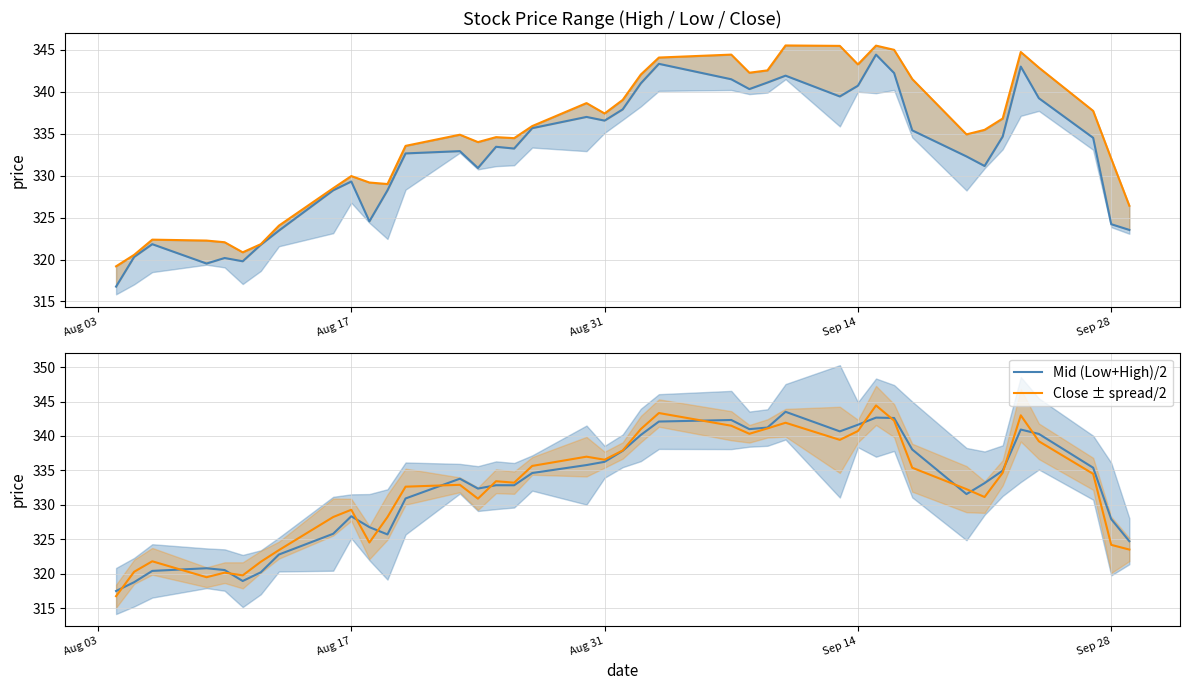

Reading left to right, transcribe all the data shown in this chart.

Close: 316.8	320.3	321.8	319.5	320.2	319.8	321.8	323.4	328.2	329.3	324.6	328.2	332.6	332.9	330.9	333.4	333.2	335.7	337.0	336.6	337.9	341.0	343.3	341.5	340.3	341.1	341.9	339.4	340.7	344.4	342.2	335.4	332.3	331.1	334.7	343.0	339.2	334.5	324.2	323.5
High: 319.2	320.6	322.4	322.3	322.1	320.9	321.8	324.0	328.5	329.9	329.2	329.0	333.6	334.9	334.0	334.6	334.5	335.9	338.6	337.4	339.0	342.1	344.1	344.4	342.3	342.6	345.5	345.5	343.3	345.5	345.0	341.5	334.9	335.5	336.8	344.7	342.9	337.7	332.0	326.4
Mid (Low+High)/2: 317.5	318.8	320.4	320.8	320.6	319.0	320.2	322.8	325.8	328.4	326.8	325.7	330.9	333.8	332.4	332.9	332.9	334.6	335.8	336.3	337.8	340.1	342.1	342.3	341.0	341.2	343.5	340.7	341.6	342.7	342.6	338.0	331.6	333.2	335.0	340.9	340.3	335.4	327.9	324.7
Close ± spread/2: 316.8	320.3	321.8	319.5	320.2	319.8	321.8	323.4	328.2	329.3	324.6	328.2	332.6	332.9	330.9	333.4	333.2	335.7	337.0	336.6	337.9	341.0	343.3	341.5	340.3	341.1	341.9	339.4	340.7	344.4	342.2	335.4	332.3	331.1	334.7	343.0	339.2	334.5	324.2	323.5